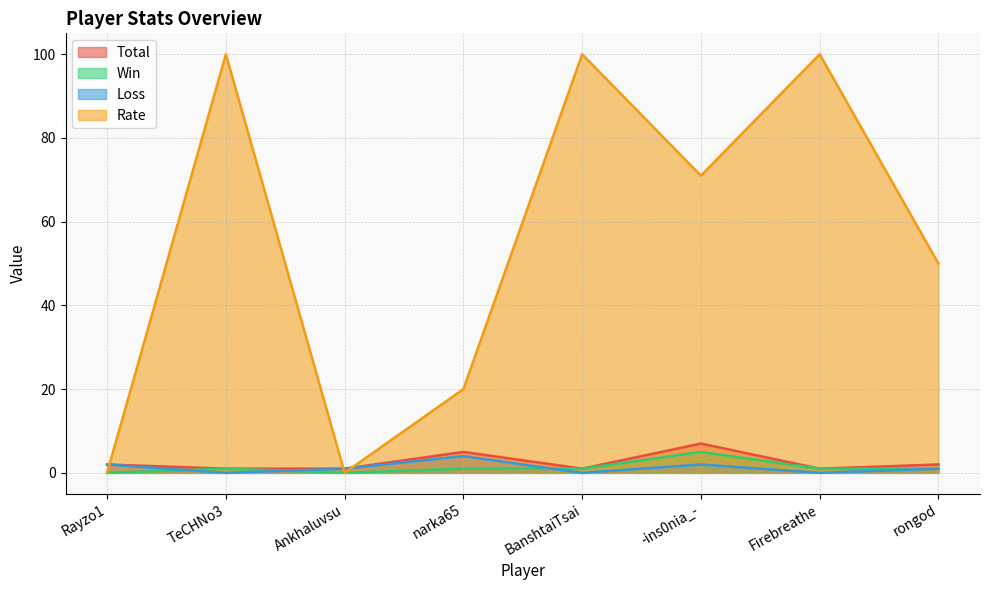

In Loss, how many points are higher than both neighbors (excluding endpoints)?

2